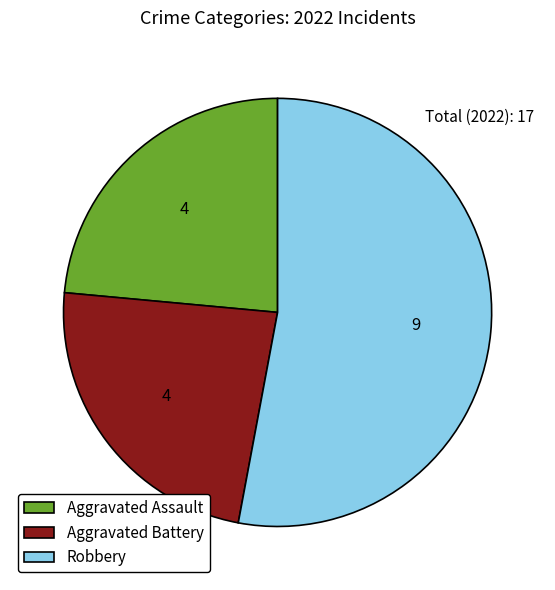

Does Aggravated Battery represent more than half of the total?

No